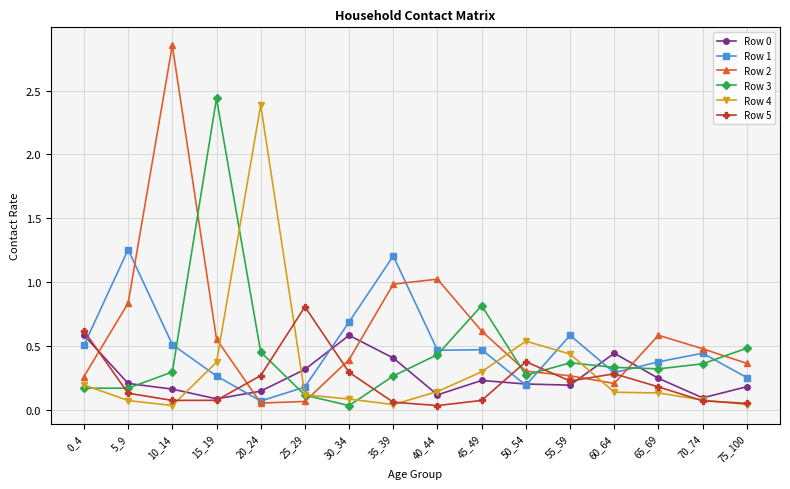

Which category has the highest value across all series?

10_14